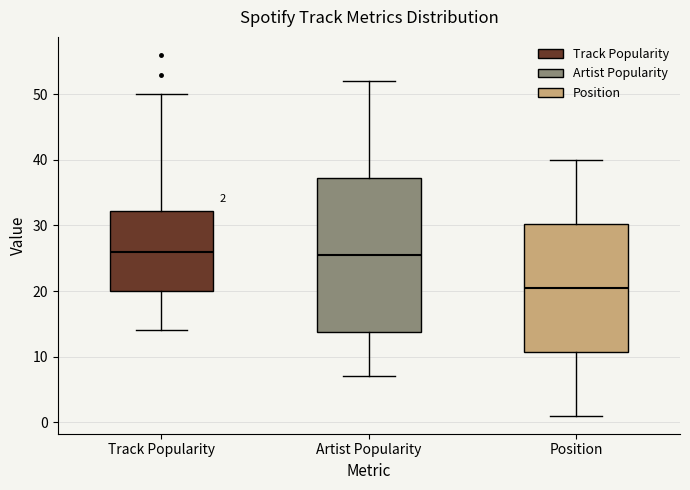

Comparing the boxes themselves (not the whiskers), which one is the tallest?

Artist Popularity